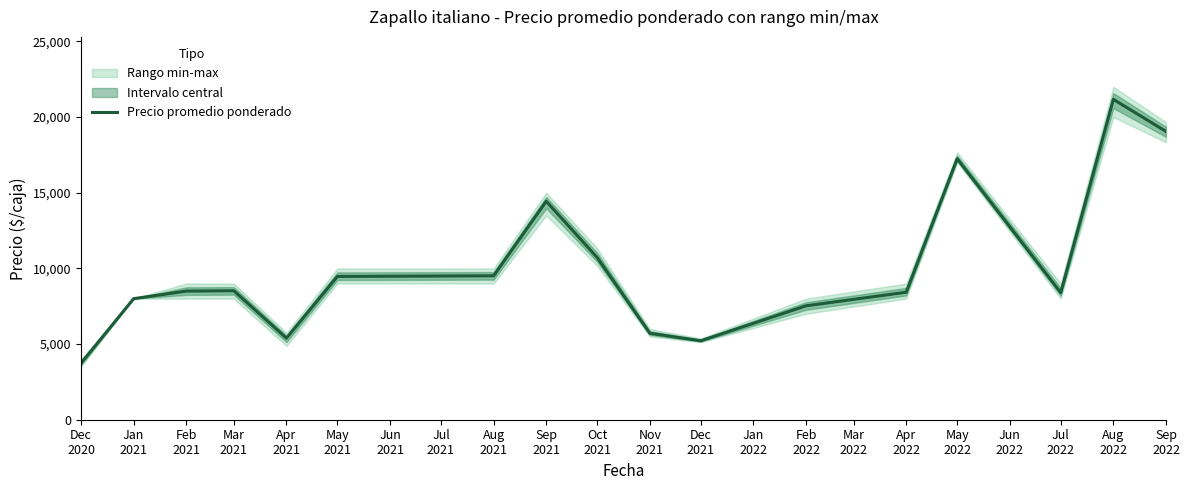

How many data points are less than 8500?

8